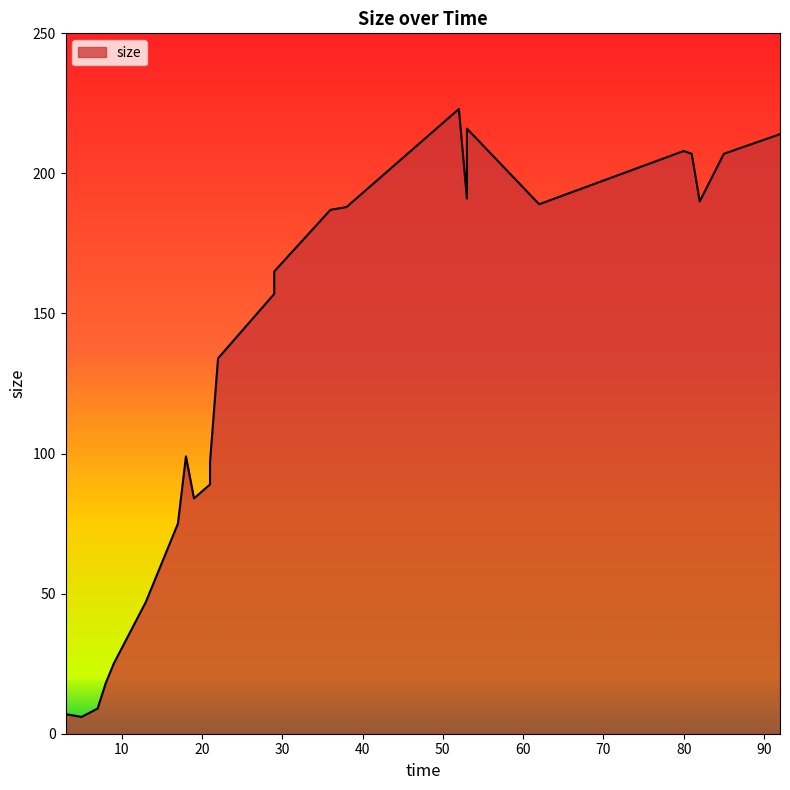

What is the change in value from 8 to 21?

+79